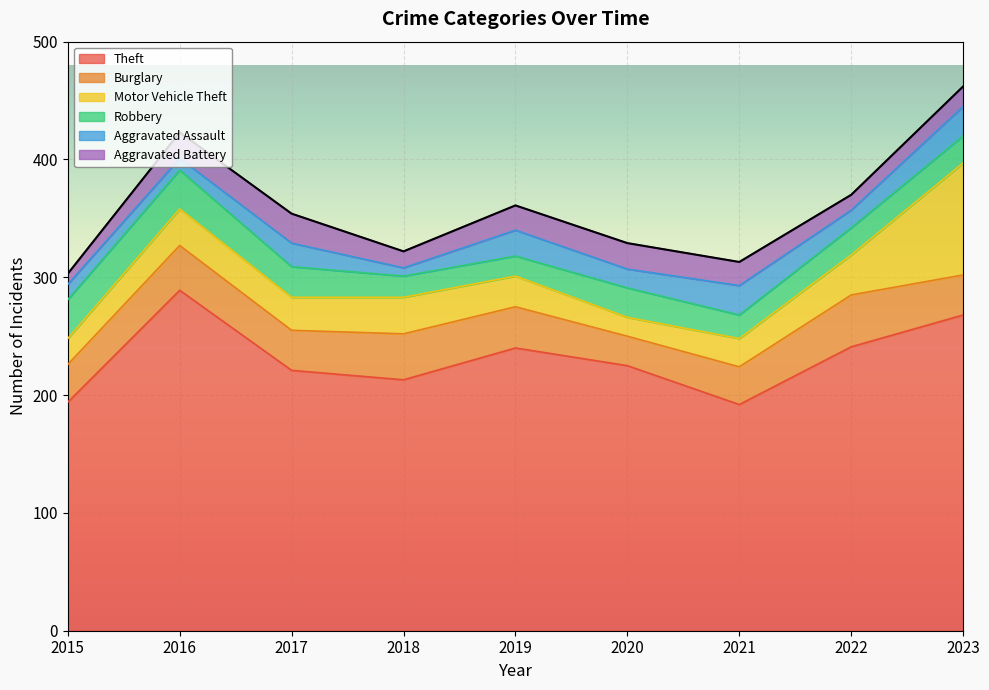

What is the lowest value of the Motor Vehicle Theft series?

16